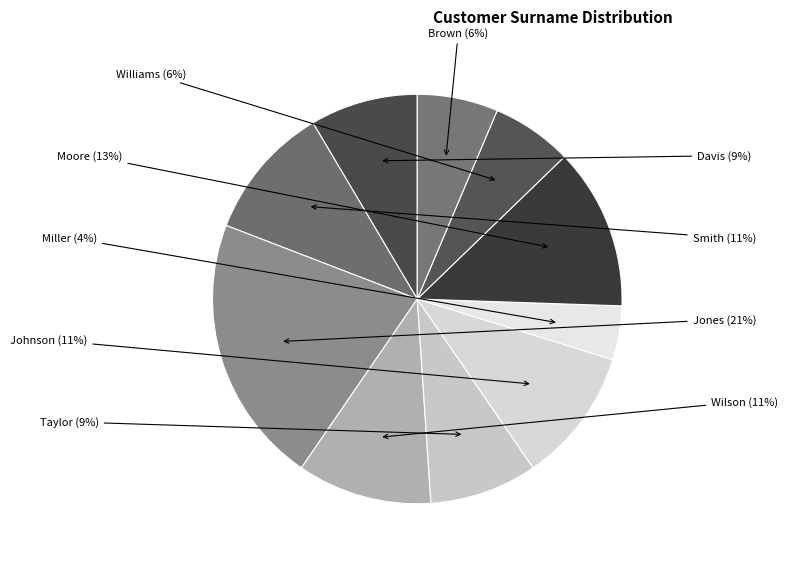

How many segments does this pie chart have?

10